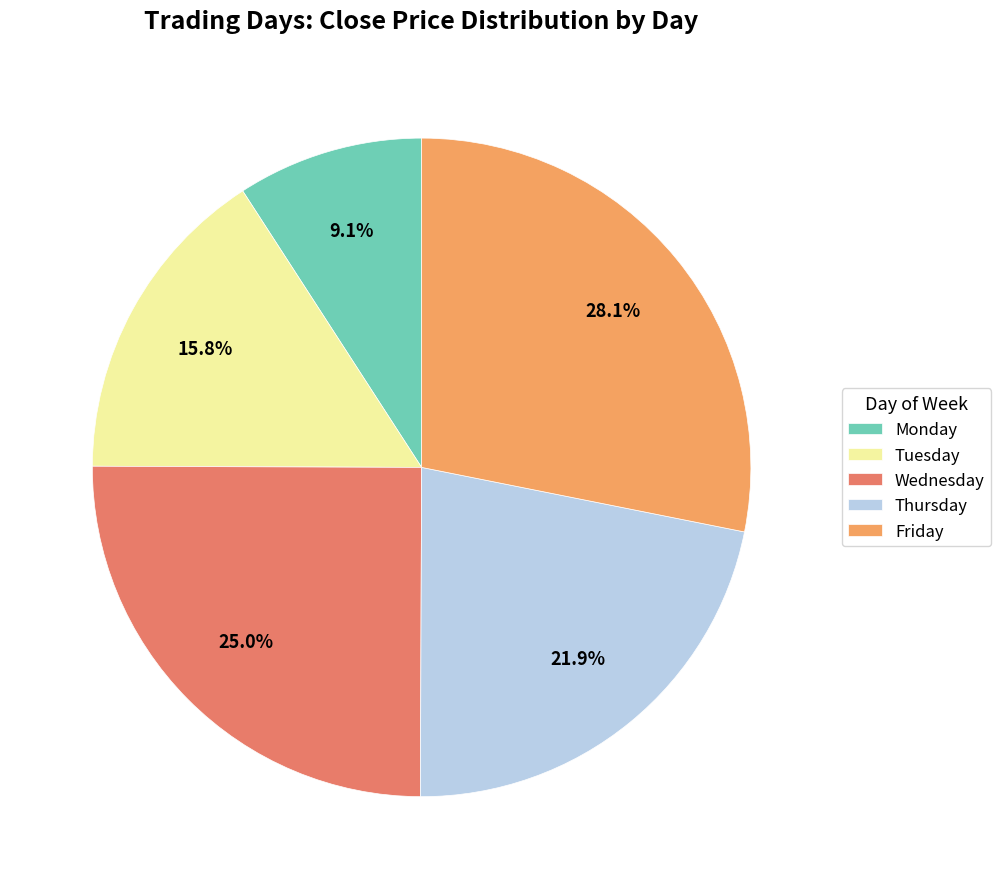

Between Wednesday and Tuesday, which is larger?

Wednesday